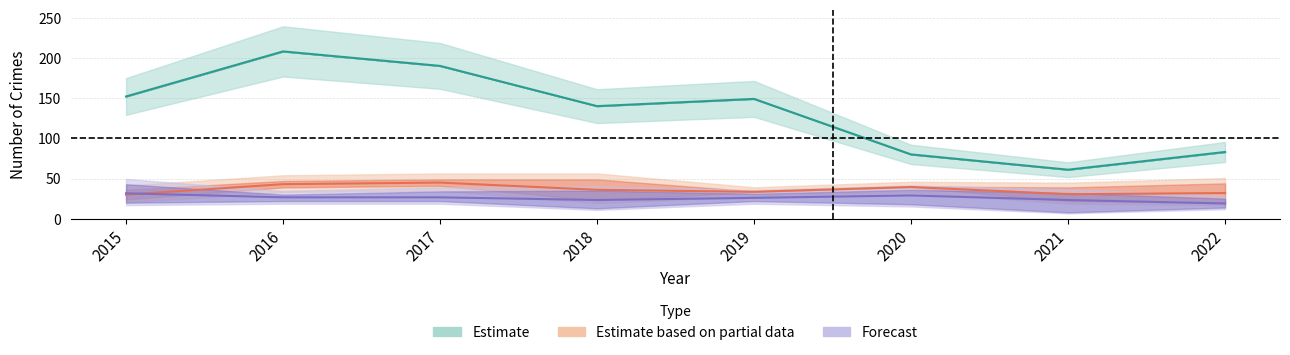

What is the smallest value displayed?

8